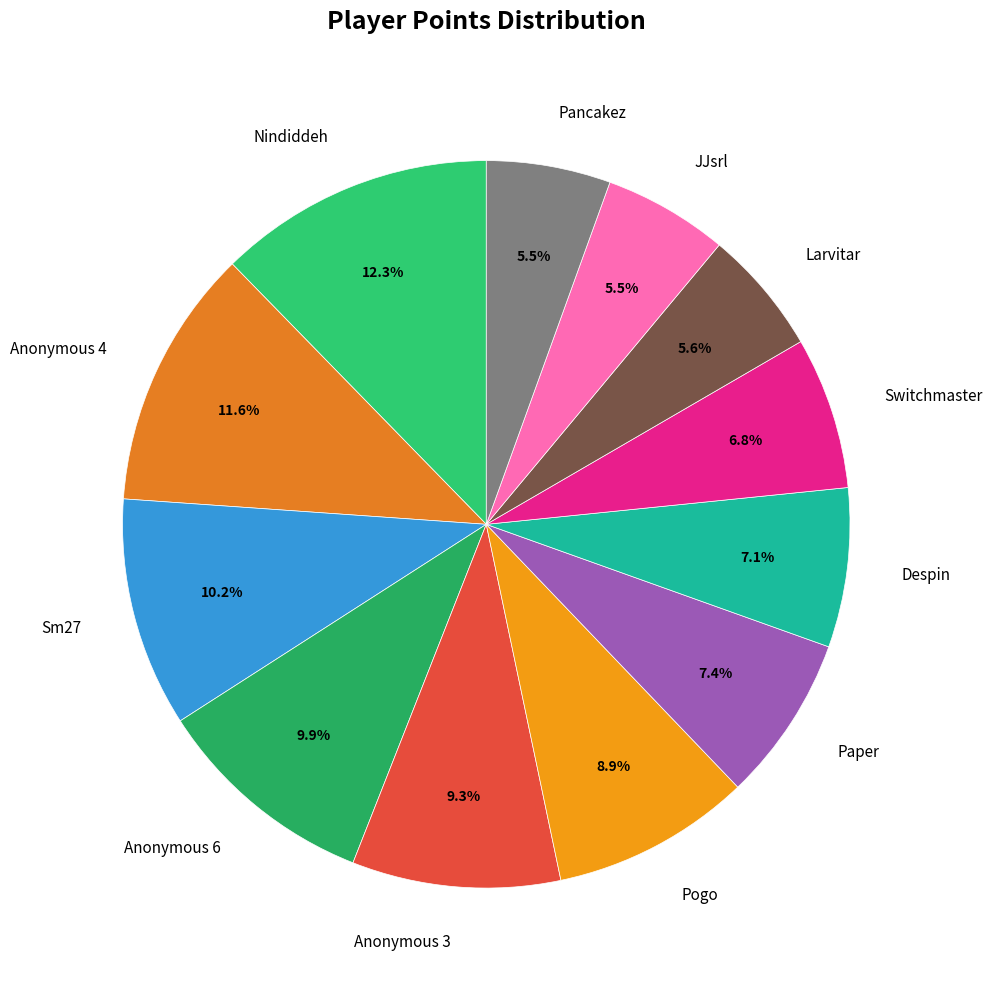

What is the largest slice in the pie chart?

Nindiddeh